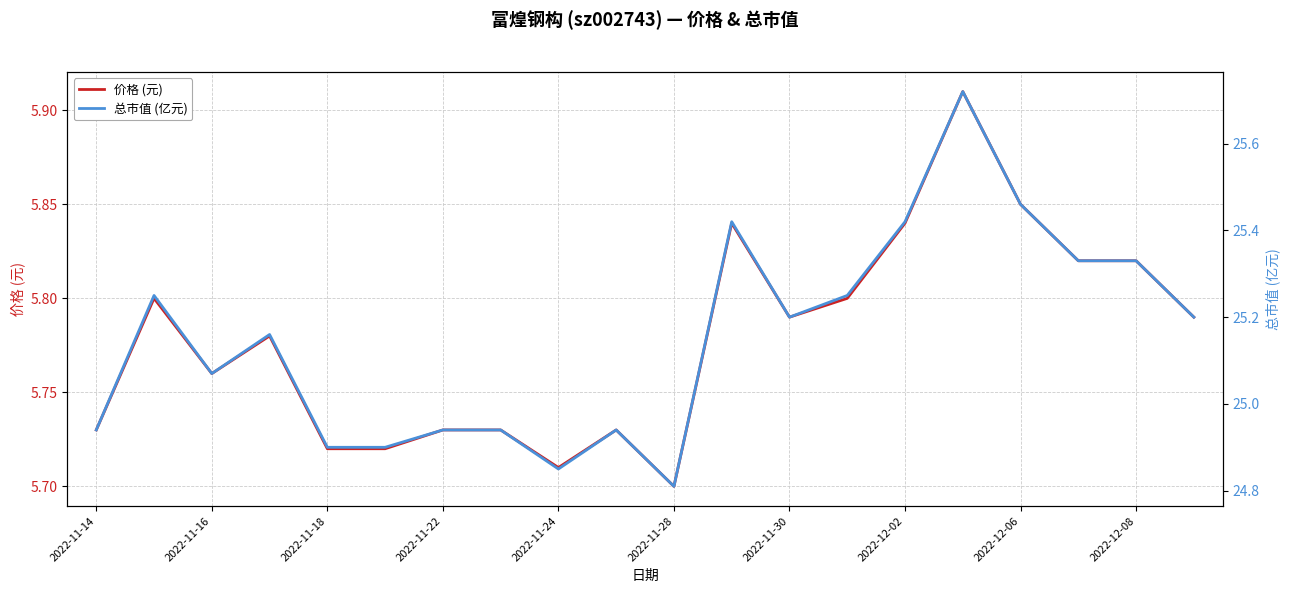

Reading right to left, list all the values displayed in this chart.

价格 (元): 5.8	5.8	5.8	5.8	5.9	5.8	5.8	5.8	5.8	5.7	5.7	5.7	5.7	5.7	5.7	5.7	5.8	5.8	5.8	5.7
总市值 (亿元): 25.2	25.3	25.3	25.5	25.7	25.4	25.2	25.2	25.4	24.8	24.9	24.9	24.9	24.9	24.9	24.9	25.2	25.1	25.2	24.9